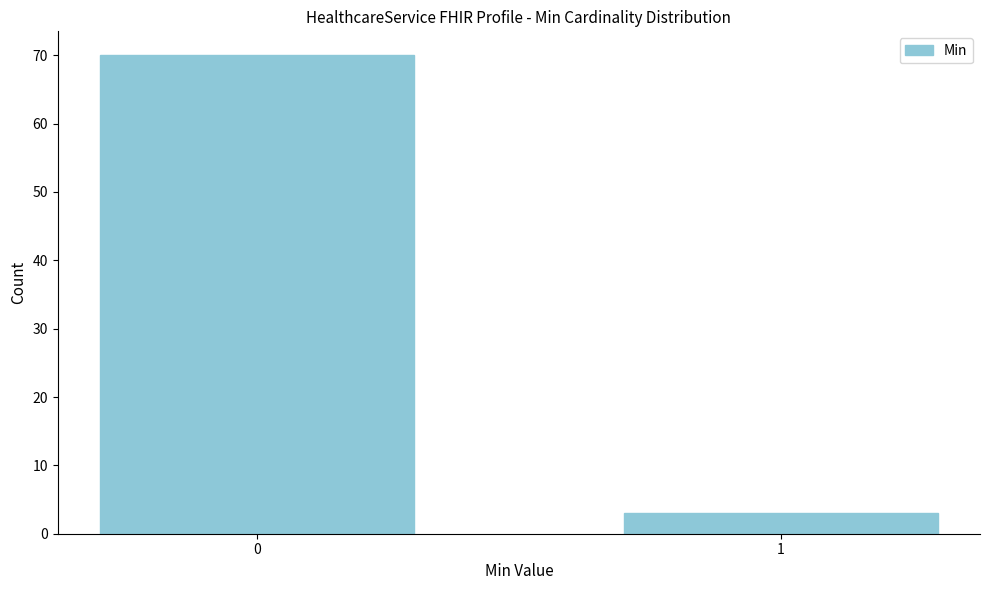

Reading right to left, what are all the values shown in this chart?

3	70